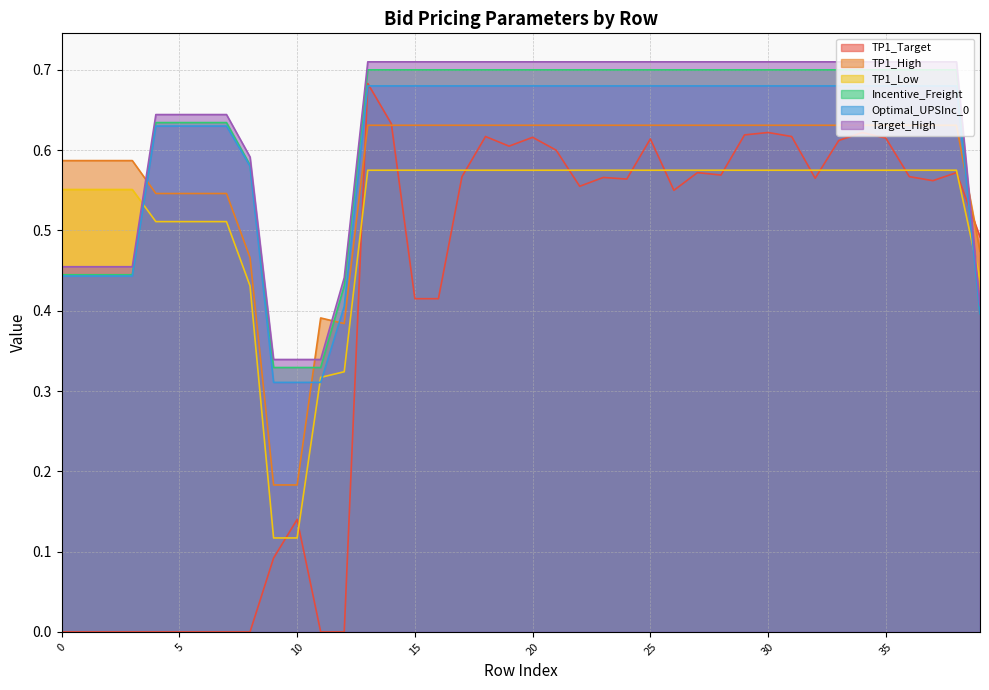

True or false: Incentive_Freight and Target_High intersect in this chart.

False